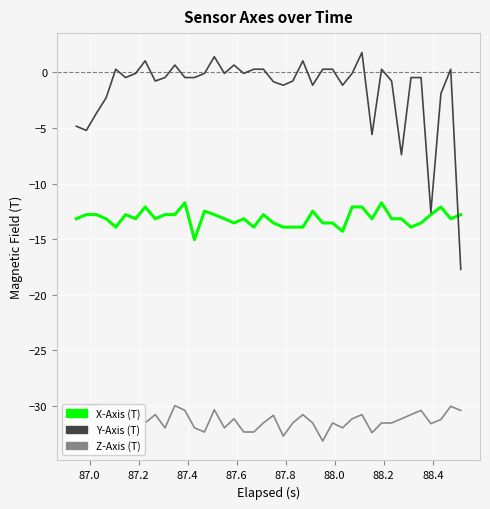

What is the value of the Y-Axis (T) point at the 24th from the left?

1.0